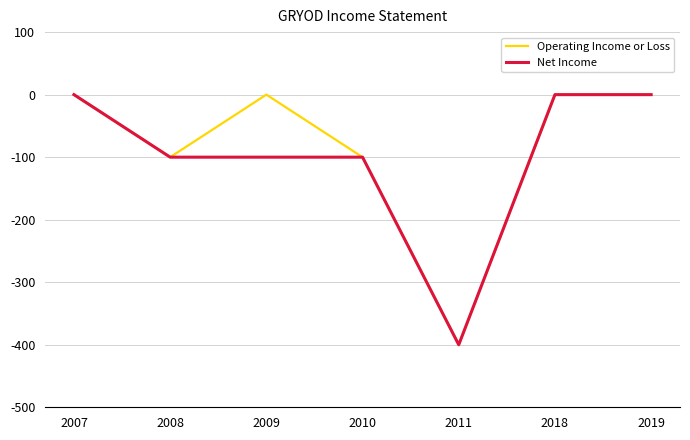

What is the lowest value of the Operating Income or Loss series?

-400